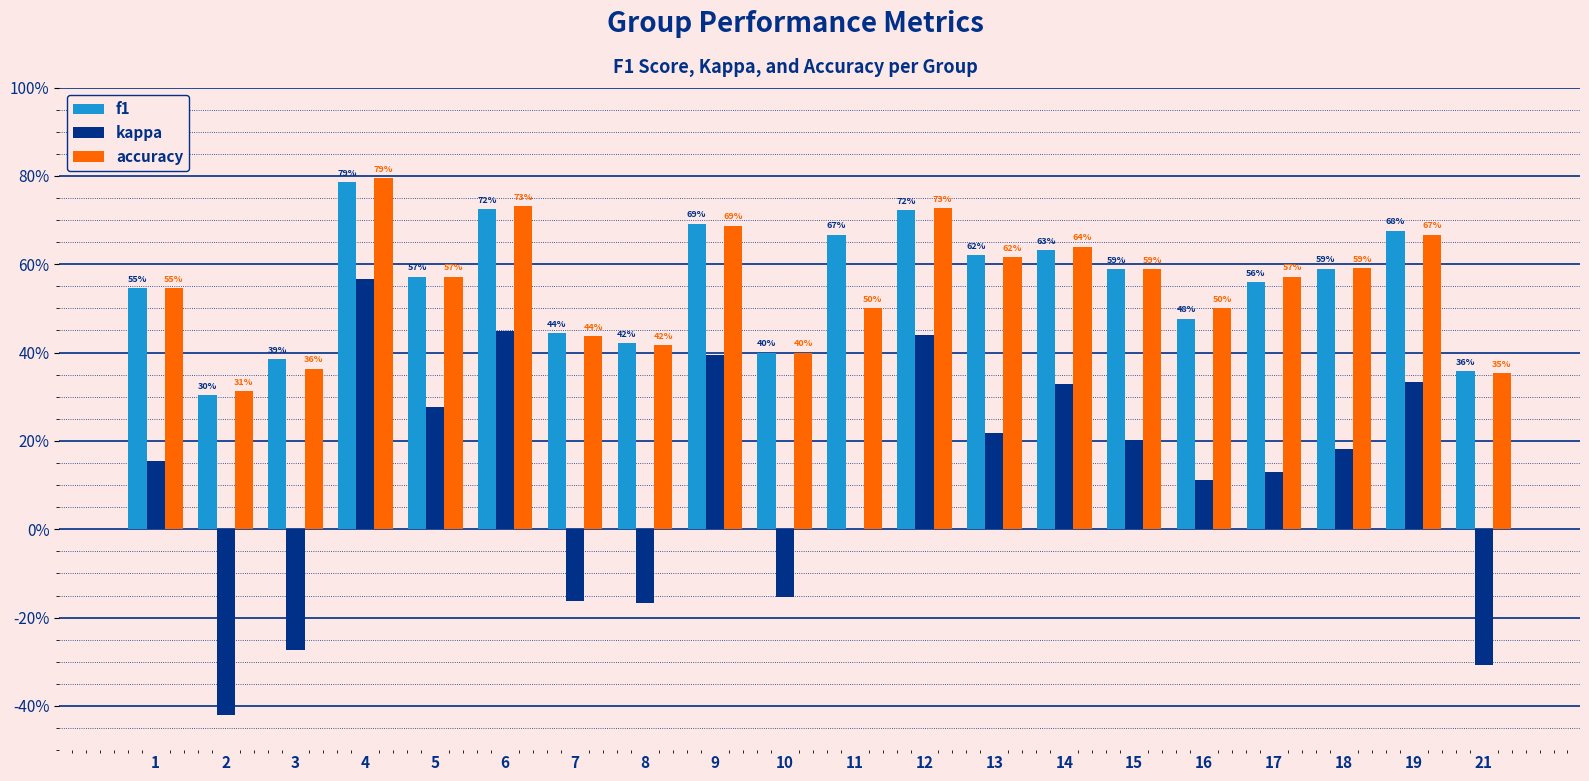

Are the bars grouped side by side (vs. stacked)?

Yes